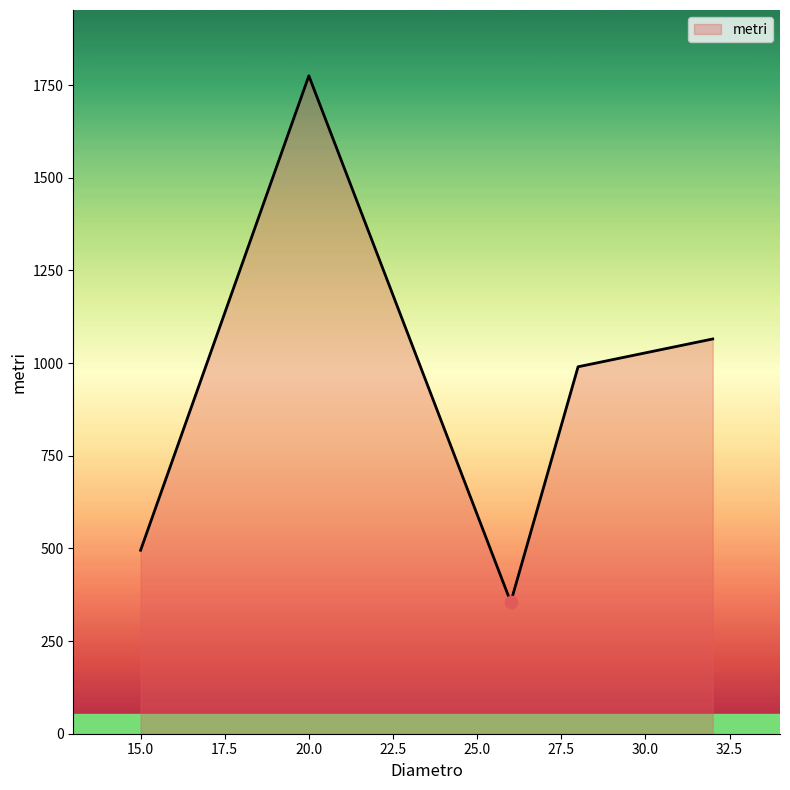

What is the maximum value shown in the chart?

1775